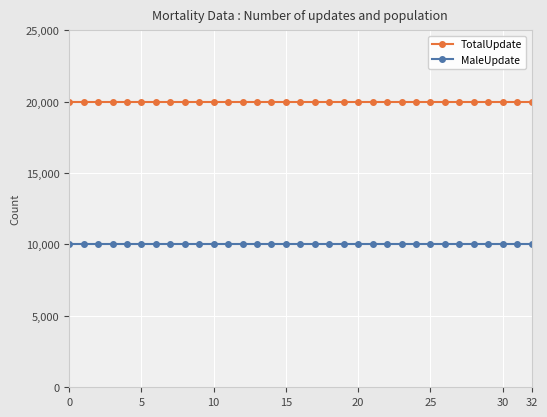

What is the minimum value shown in the chart?

10000